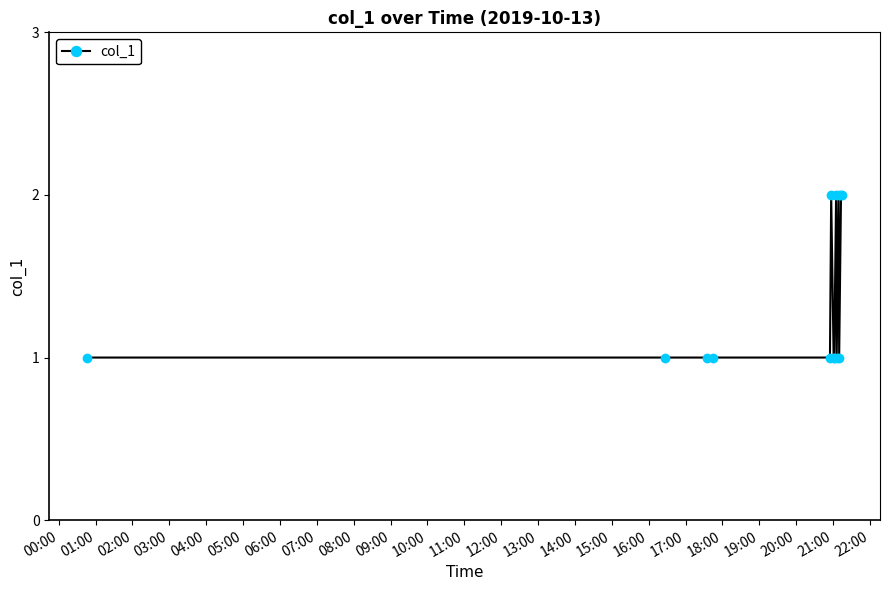

Does the chart display data point markers on the line(s)?

Yes